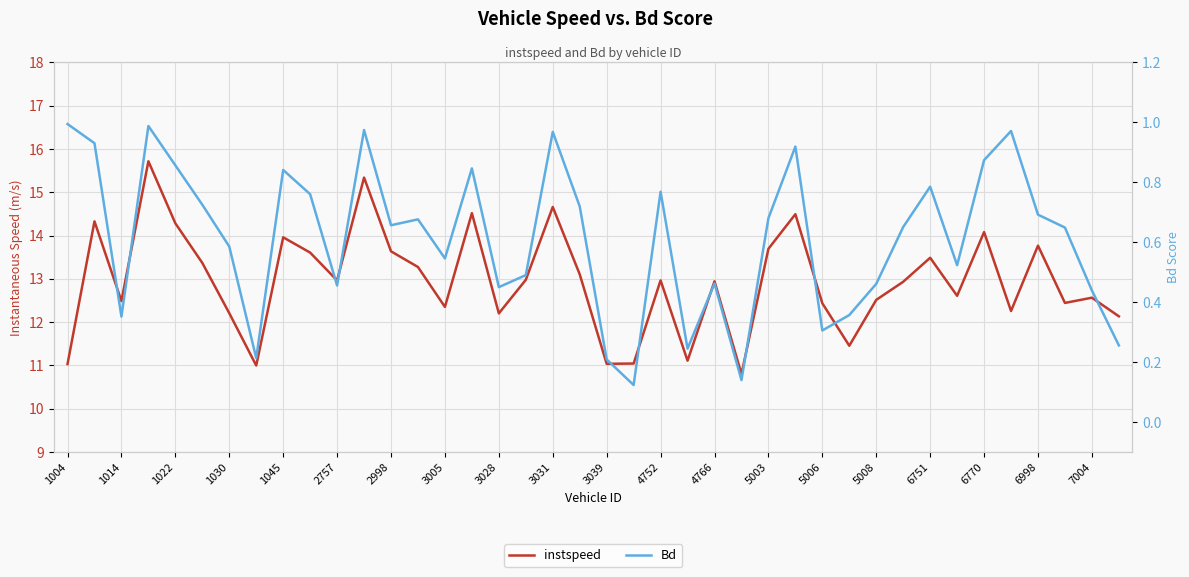

Count the number of data series in this chart.

2